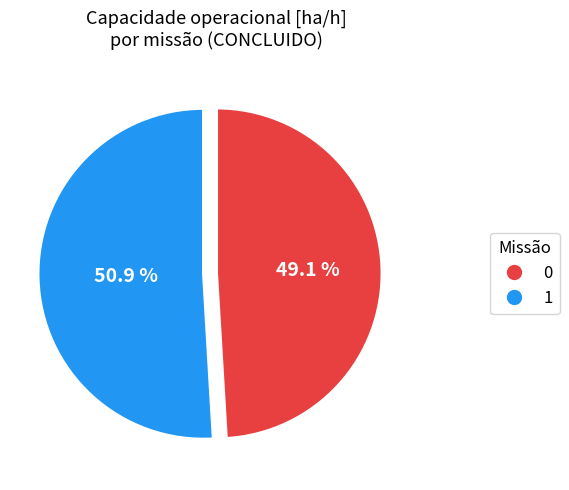

What percentage is NOT represented by 0?

50.9%